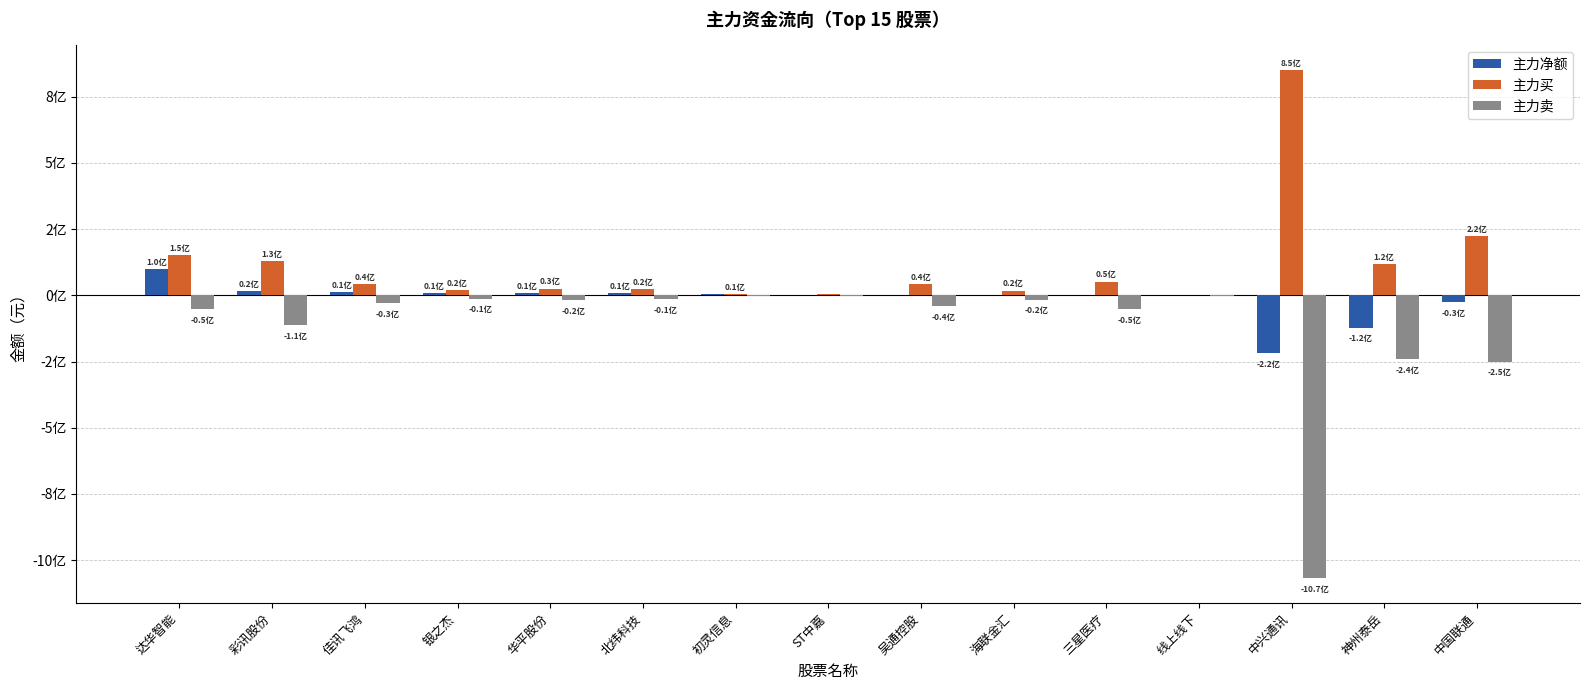

The 主力买 series shows 43847924 at 吴通控股. True or false?

True